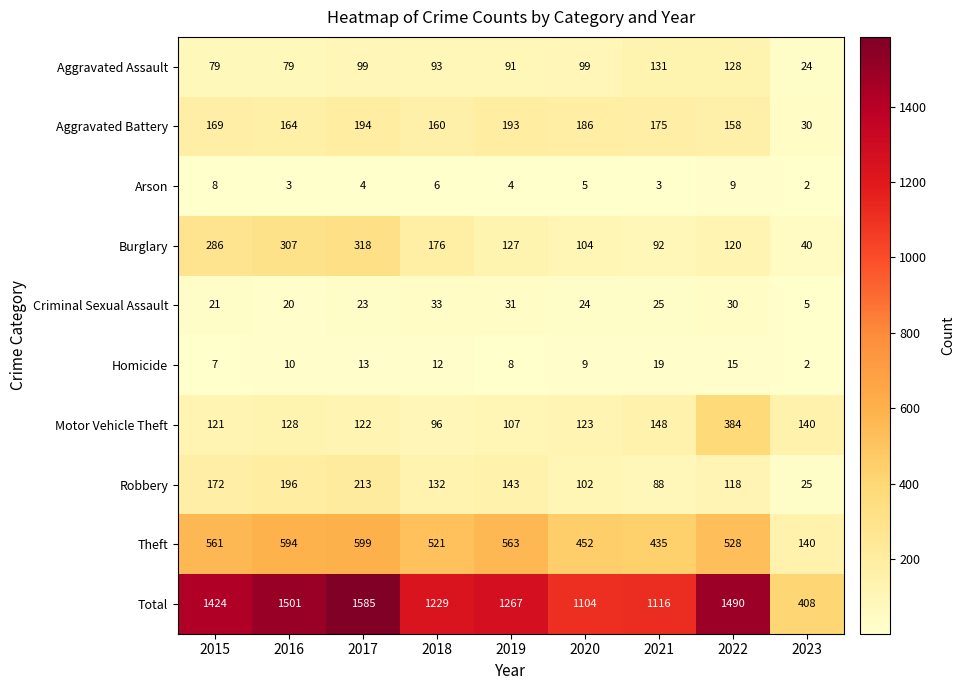

At which category is the sum across all series the highest?

2017